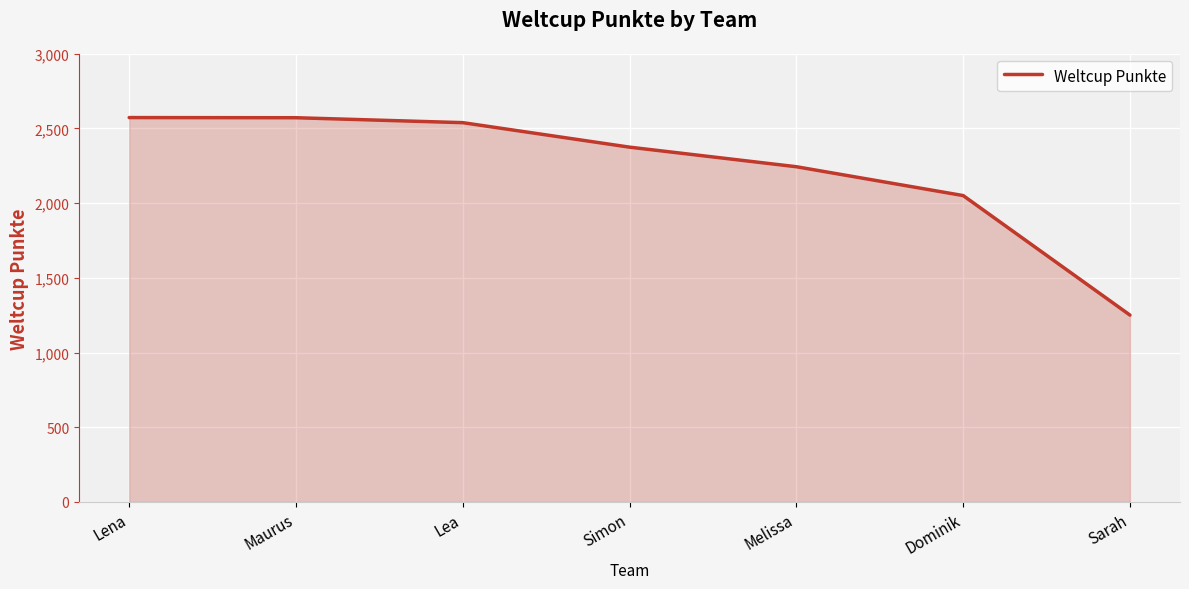

True or false: the data shows 886 at Dominik.

False